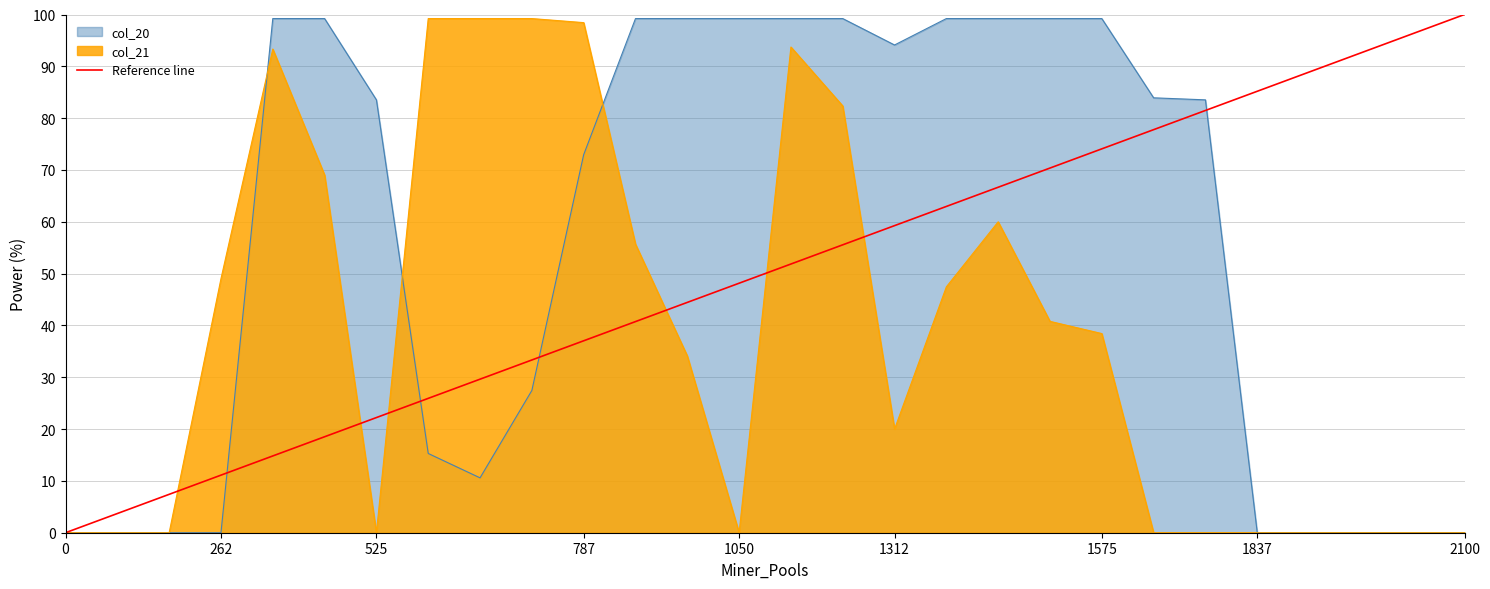

What is the average value?

50.0